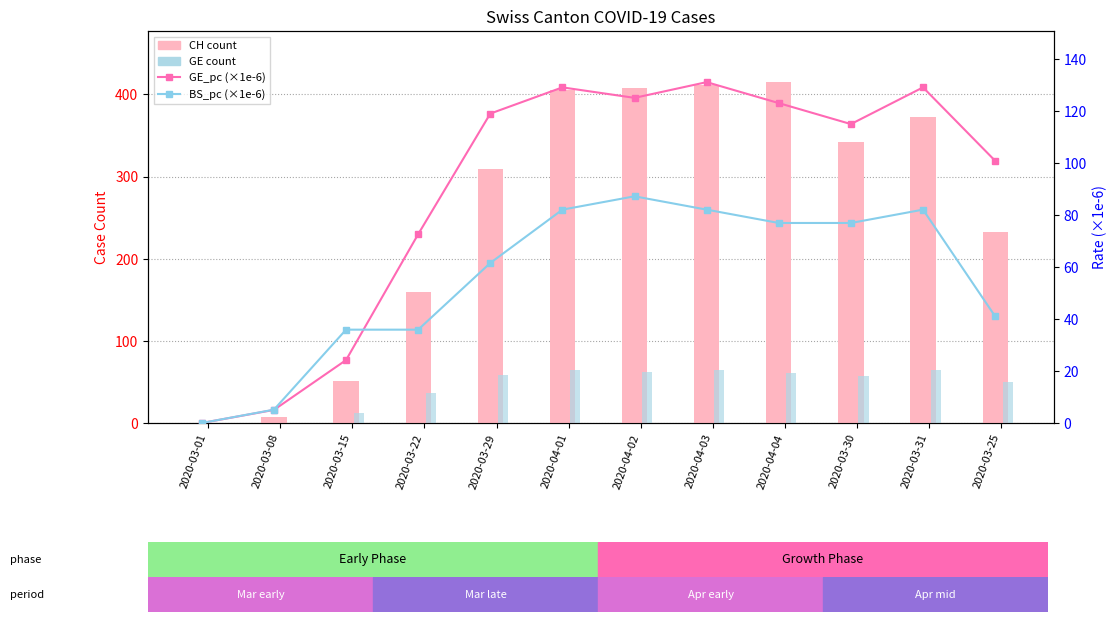

At which category is the sum across all series the highest?

2020-04-03